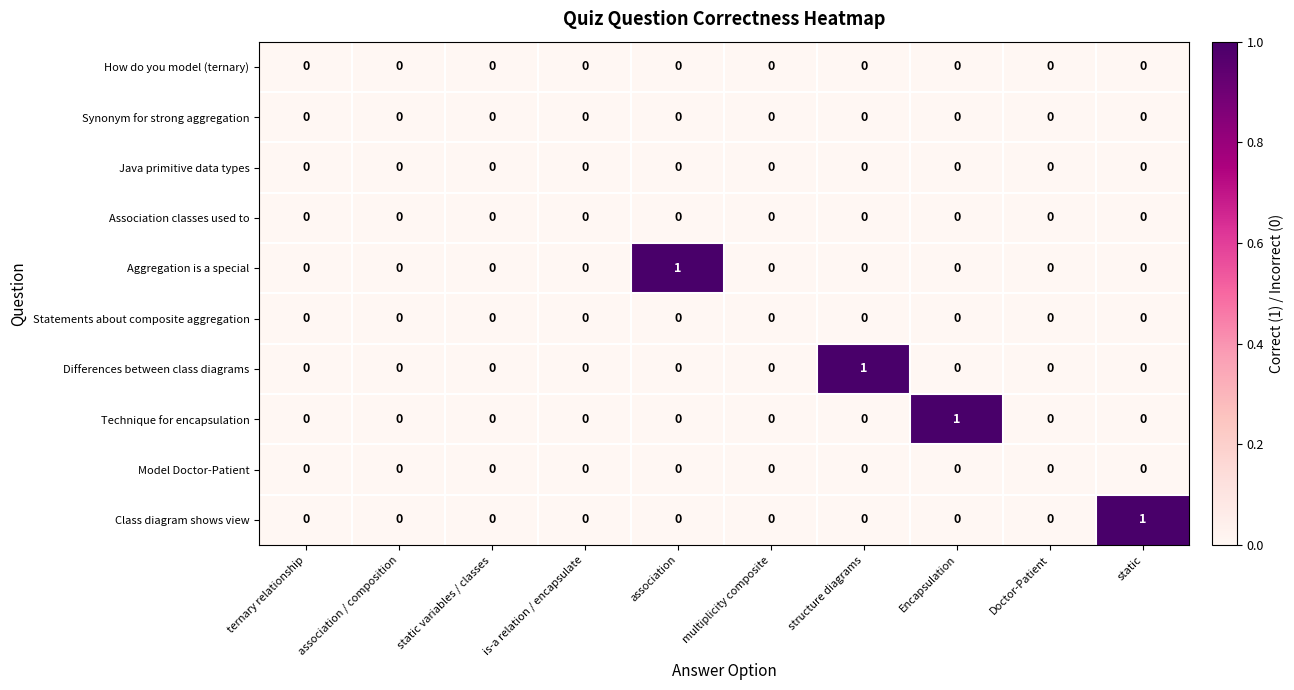

Count the Aggregation is a special values in the range 0 to 1.

10